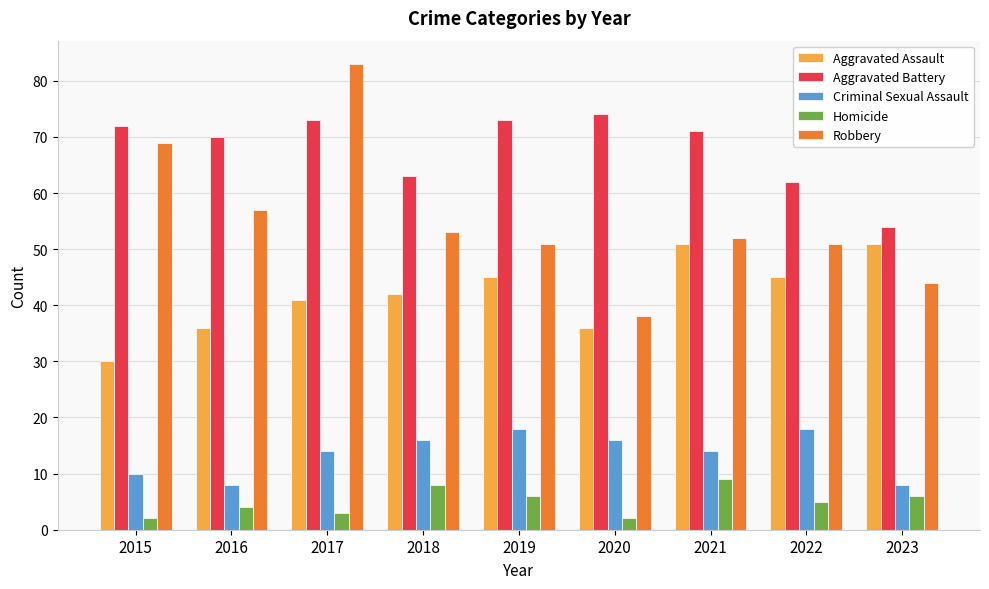

How many categories are shown in the chart?

9